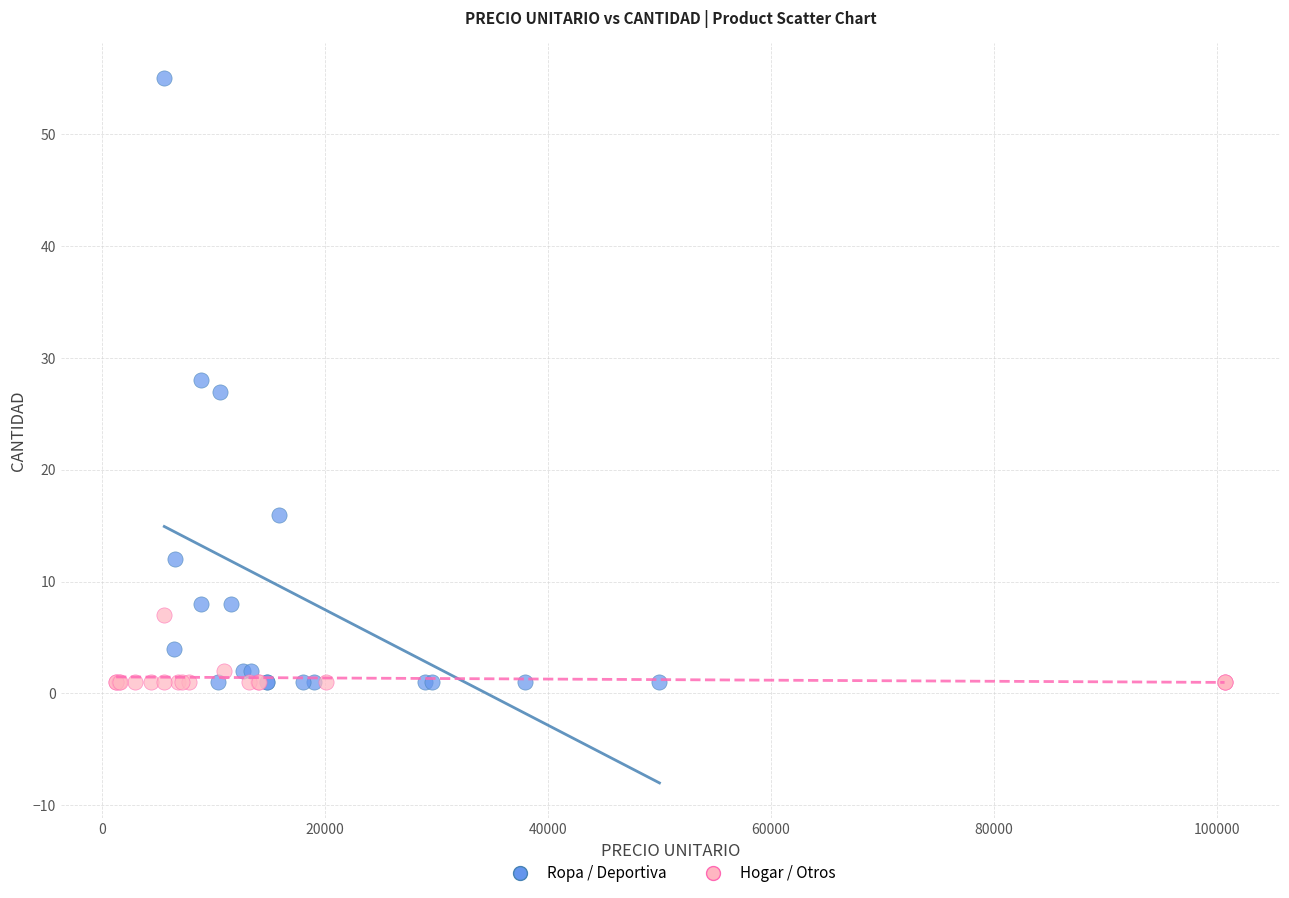

What are all the series names shown in the legend?

Ropa / Deportiva, Hogar / Otros